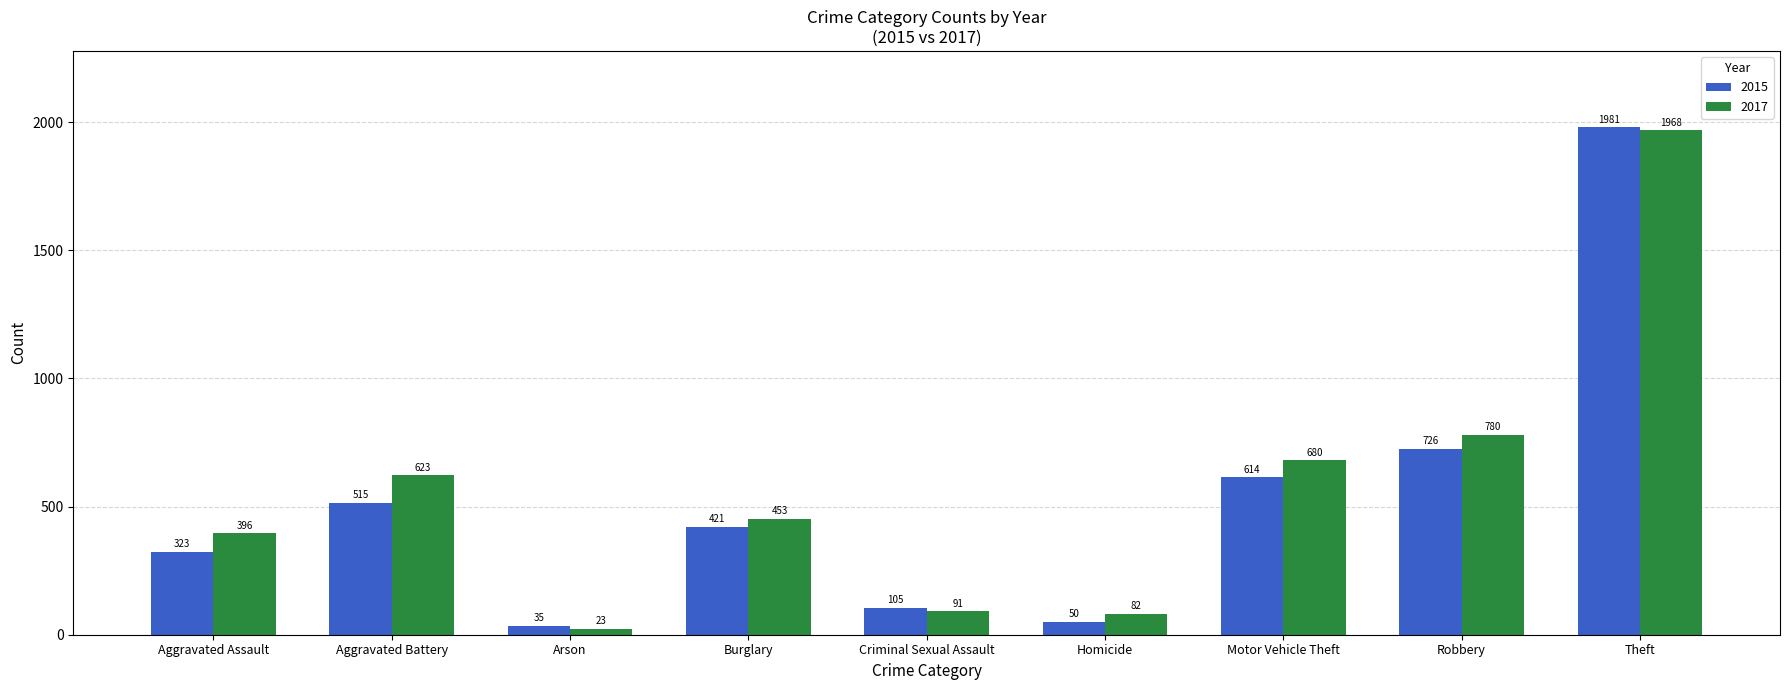

At Homicide, list the series in order from smallest to largest.

2015, 2017